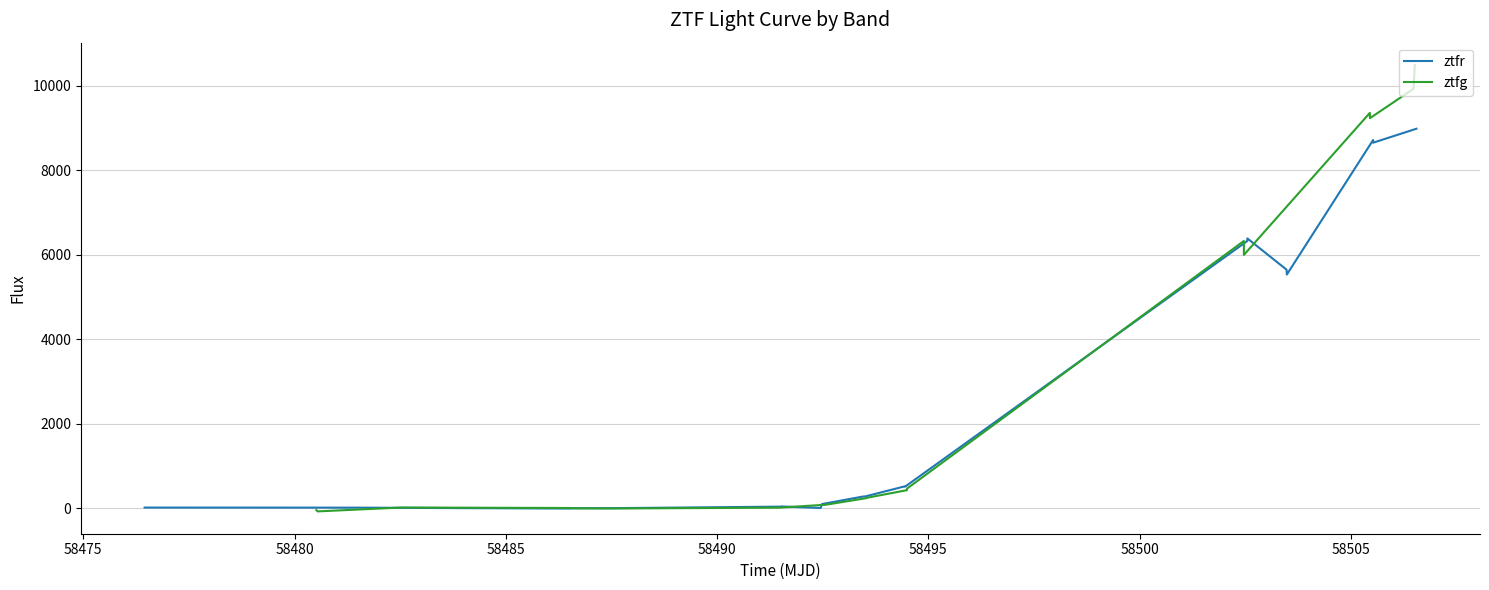

True or false: ztfg and ztfr intersect in this chart.

True